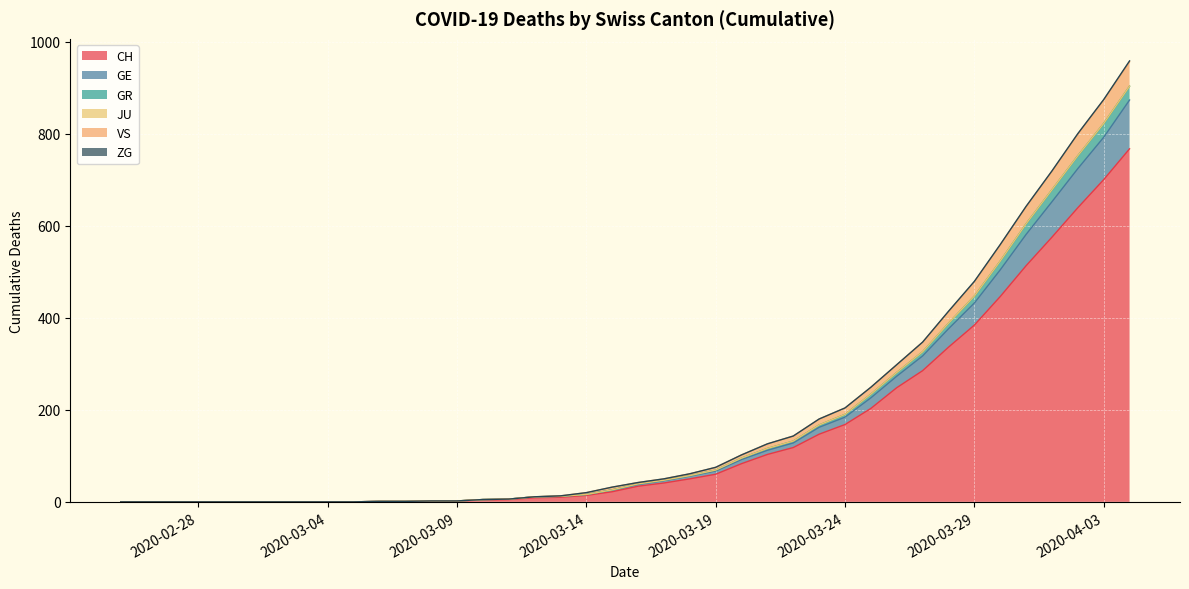

What is the sum of all CH values?

5970